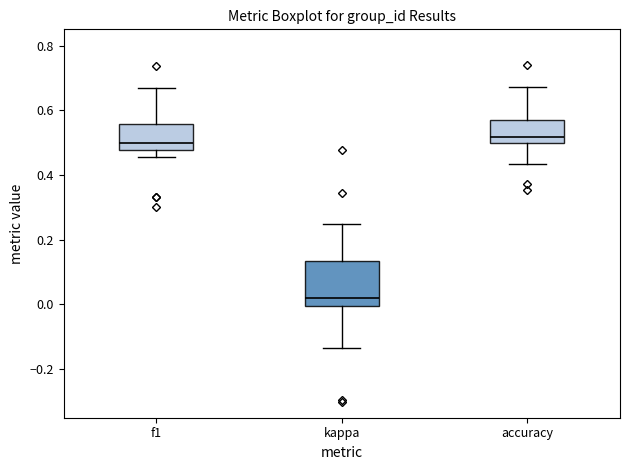

Reading left to right, read every box against the y-axis: the position of its median line, the range the box covers, and the ends of its whiskers. The values are not printed on the chart, so give them approximately, as read against the axis.

f1: median 0.50, box 0.48 to 0.56, whiskers 0.46 to 0.66
kappa: median 0.02, box 0.00 to 0.14, whiskers -0.14 to 0.26
accuracy: median 0.52, box 0.50 to 0.56, whiskers 0.44 to 0.68